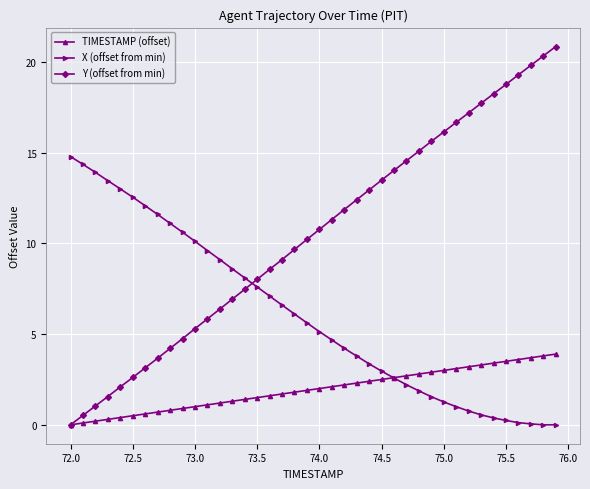

Which series has the widest spread of values?

Y (offset from min)